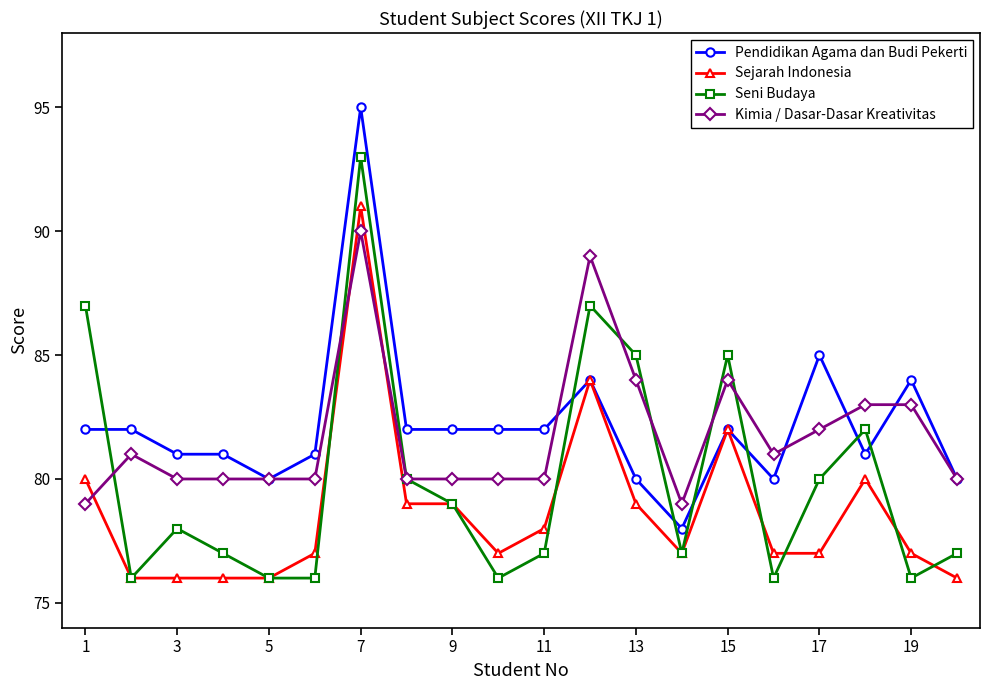

True or false: Seni Budaya has more than 0 interior local peaks.

True